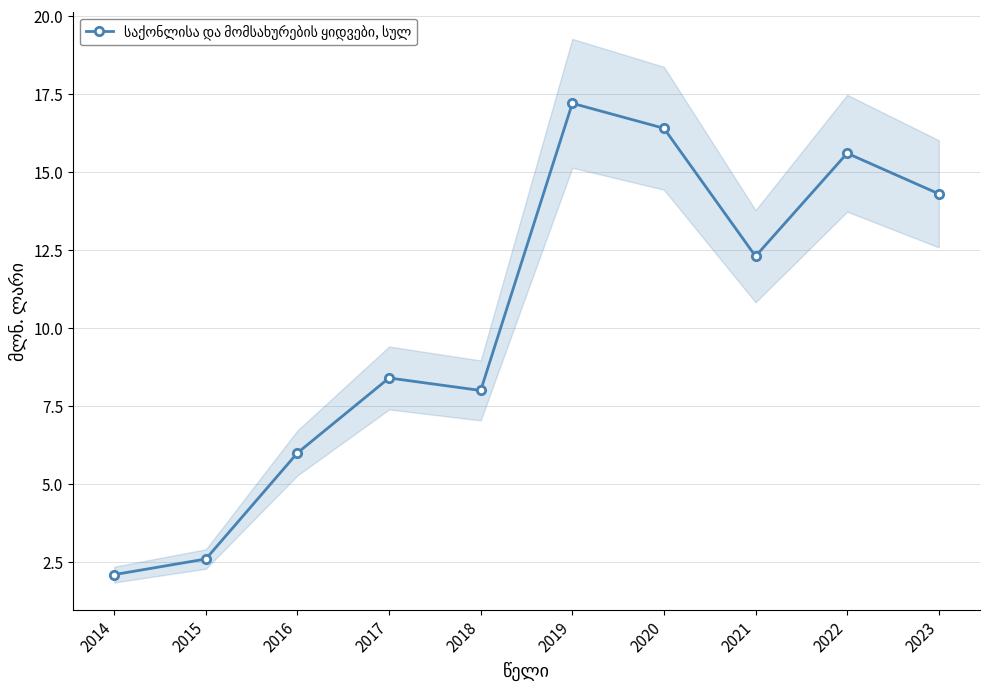

Reading left to right, transcribe all the data shown in this chart.

2014=2.1	2015=2.6	2016=6.0	2017=8.4	2018=8.0	2019=17.2	2020=16.4	2021=12.3	2022=15.6	2023=14.3